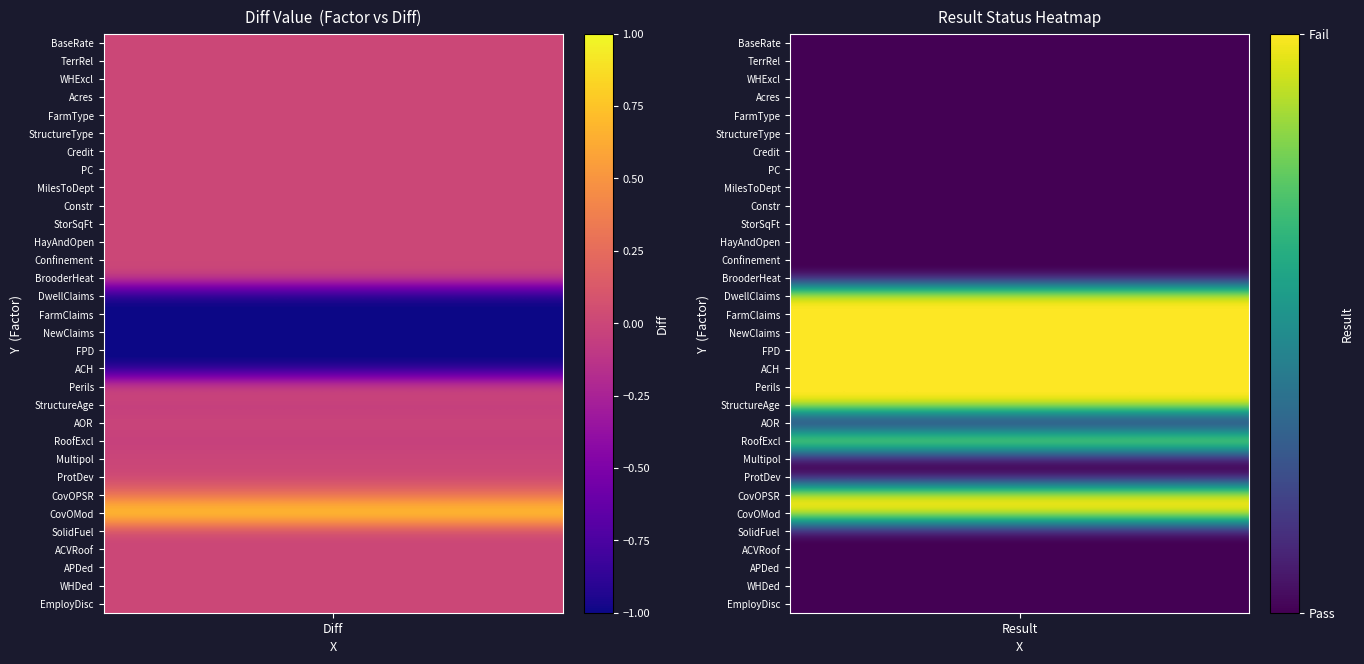

Where does the data first go above 0?

19